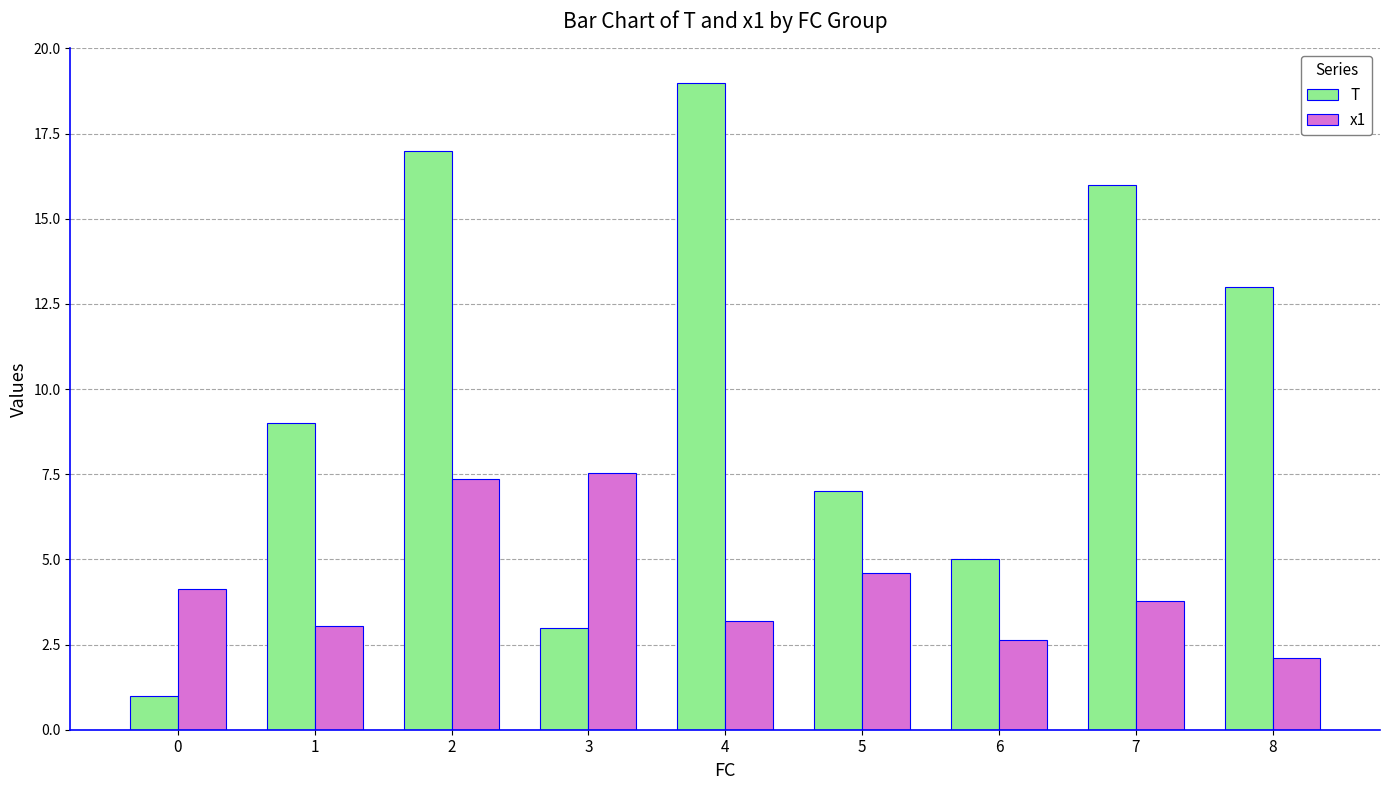

What is the spread (max minus min) of values at 2?

9.6